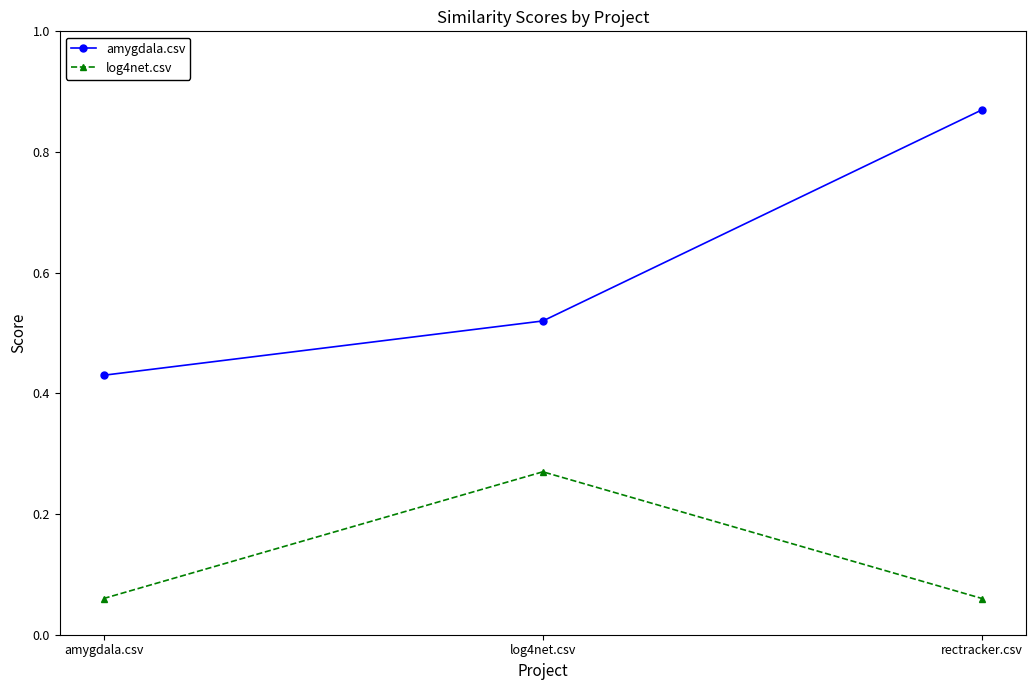

Which series has the widest spread of values?

amygdala.csv